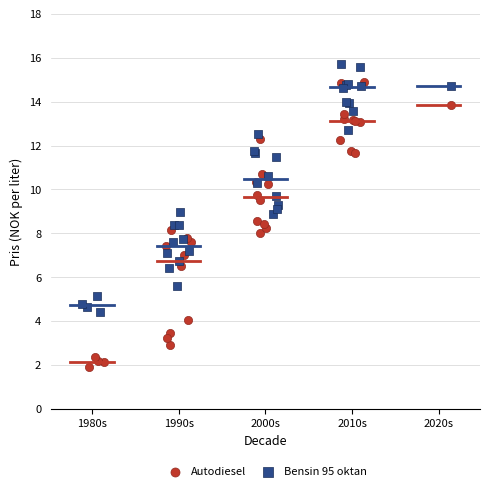

Which series has the widest spread of Y values?

Autodiesel